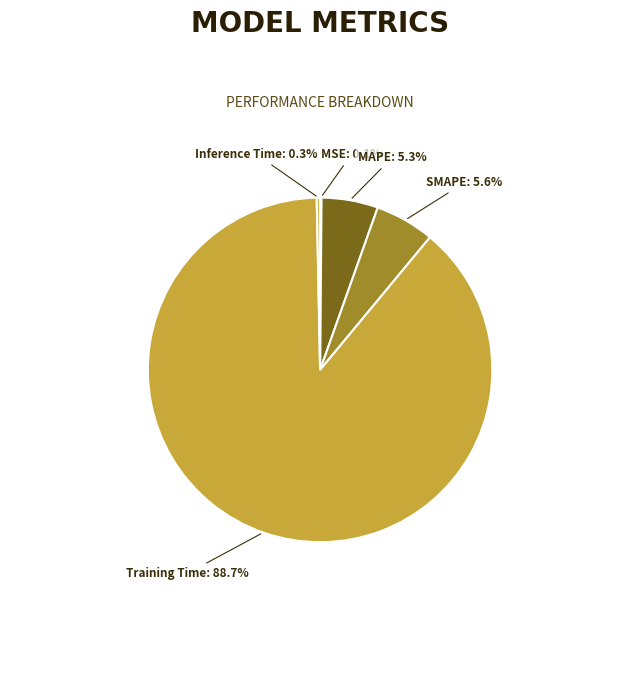

Which has a higher value, Inference Time or Training Time?

Training Time